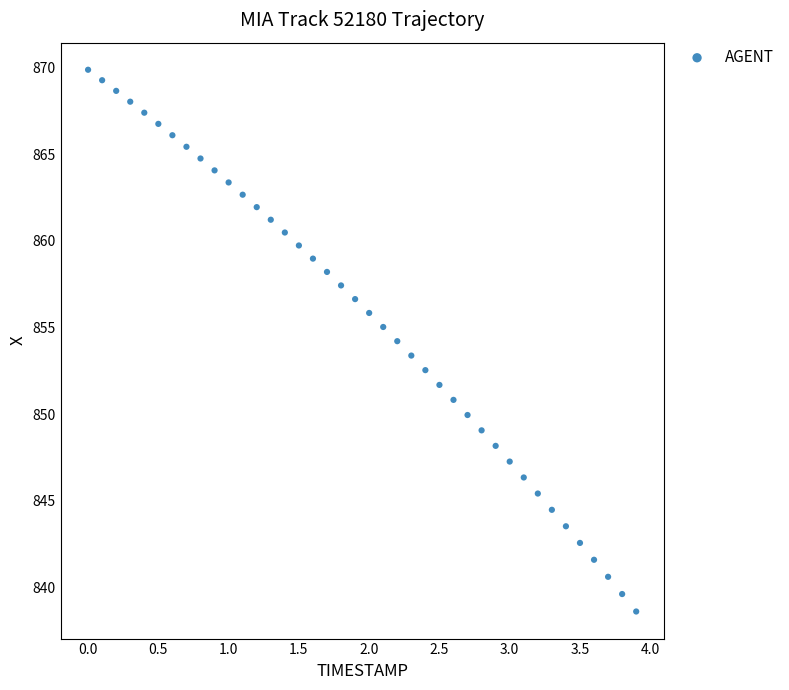

What is the range of X values (max minus min)?

3.9